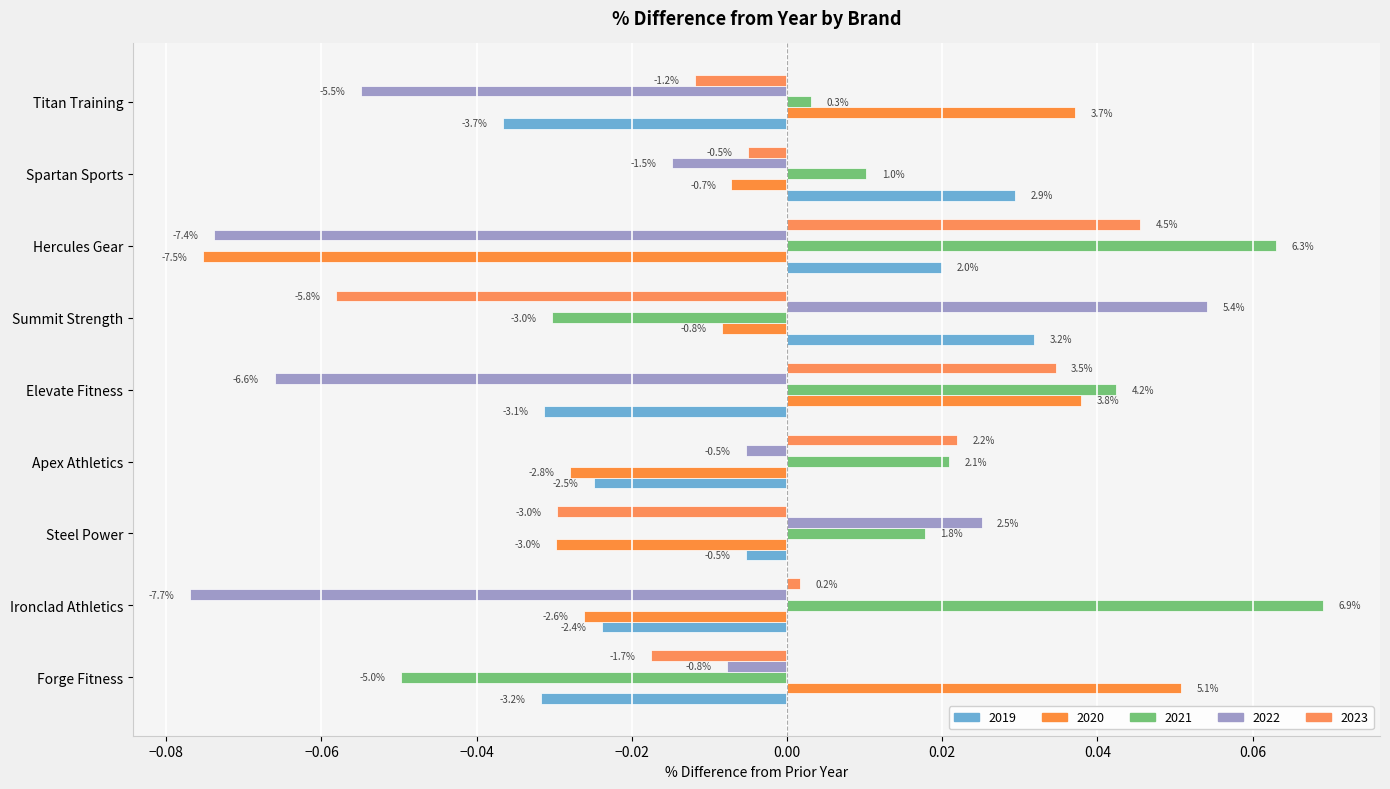

The 2020 series shows 0.0 at Elevate Fitness. True or false?

False